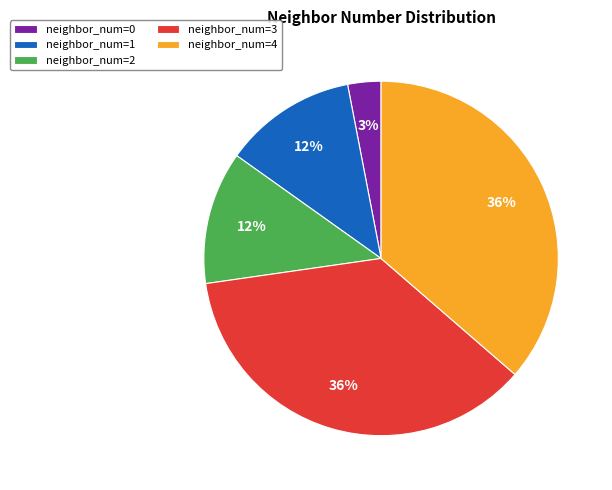

What is the ratio of the value at neighbor_num=1 to the value at neighbor_num=3?

0.3